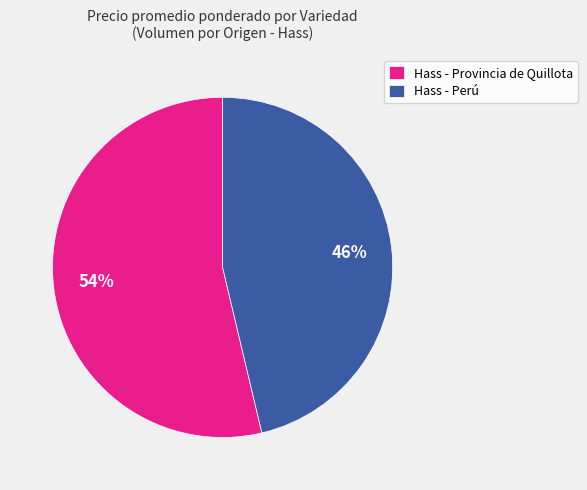

What is the largest slice in the pie chart?

Hass - Provincia de Quillota